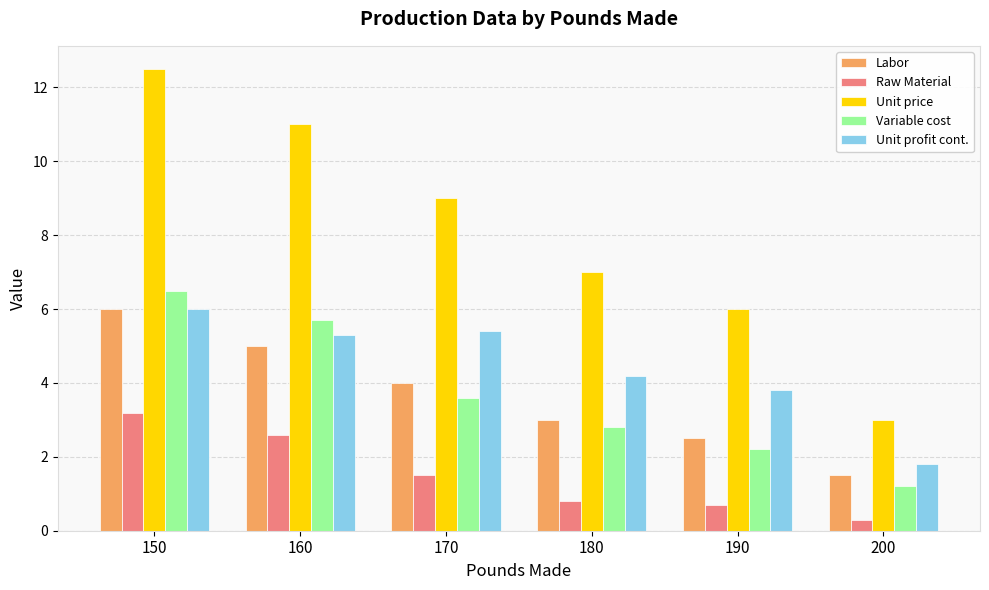

What is the difference between the highest and lowest values at 200?

2.7